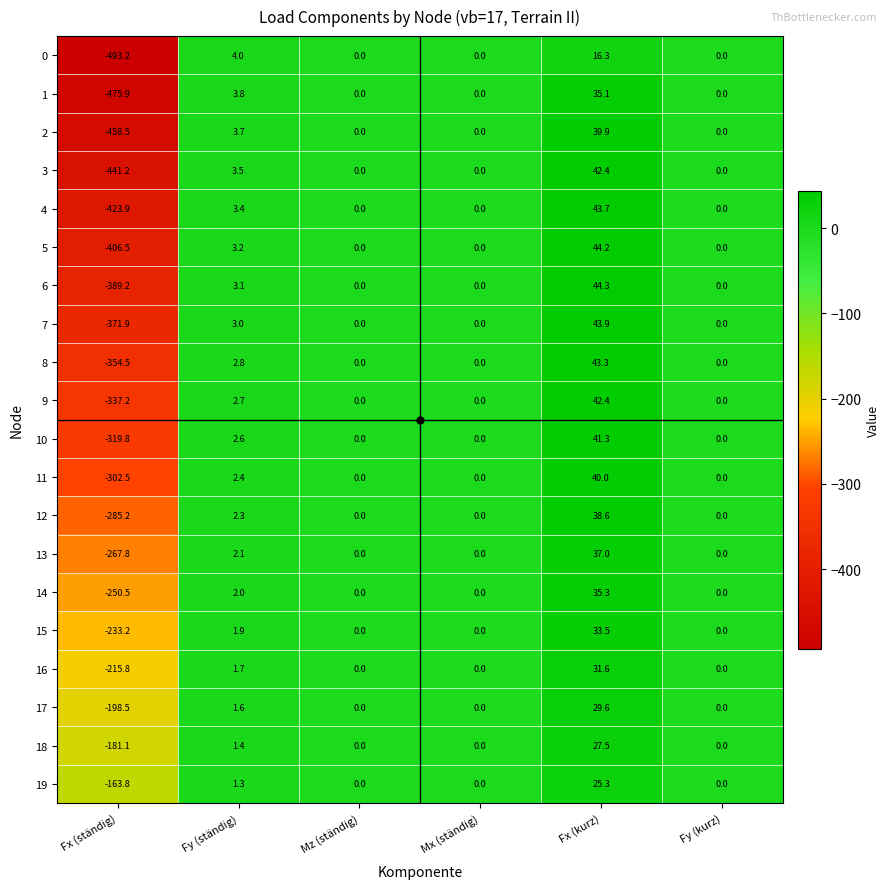

Which series has the largest total across all categories?

19